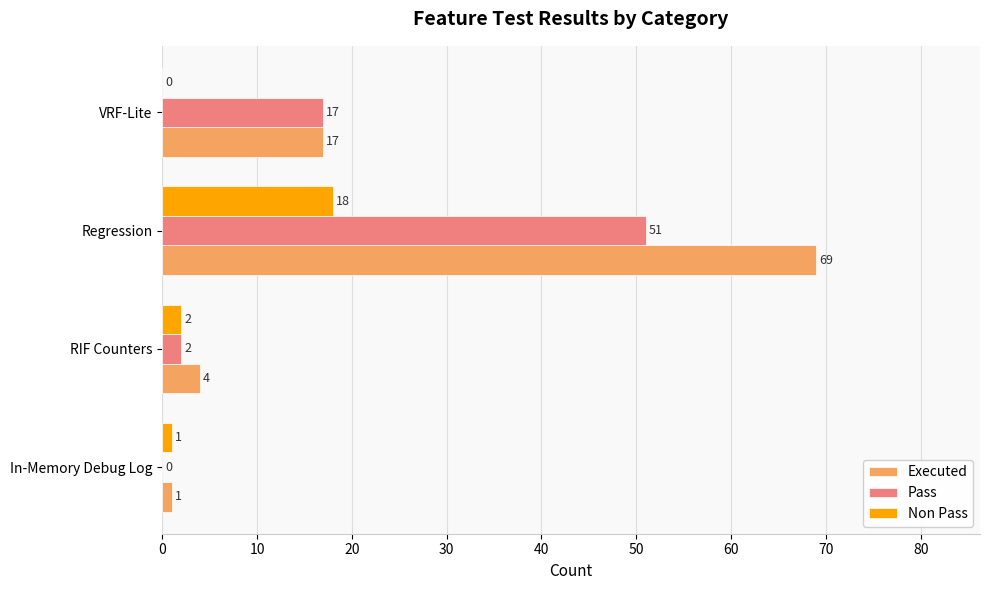

Is it true that Executed equals 23 at VRF-Lite?

False